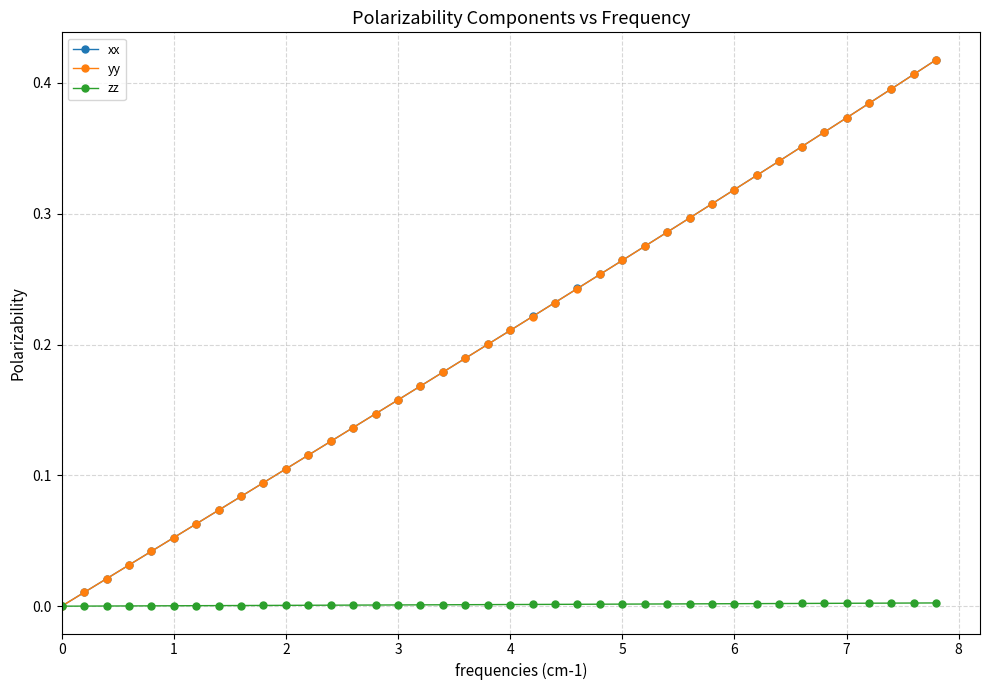

True or false: yy has more than 1 points higher than both neighbors.

False